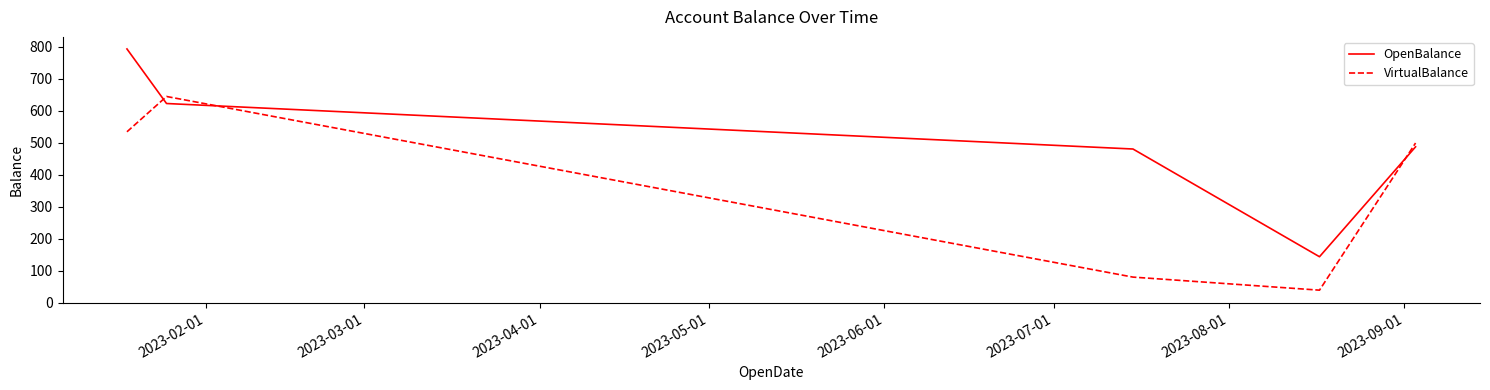

Which series has the largest total across all categories?

OpenBalance